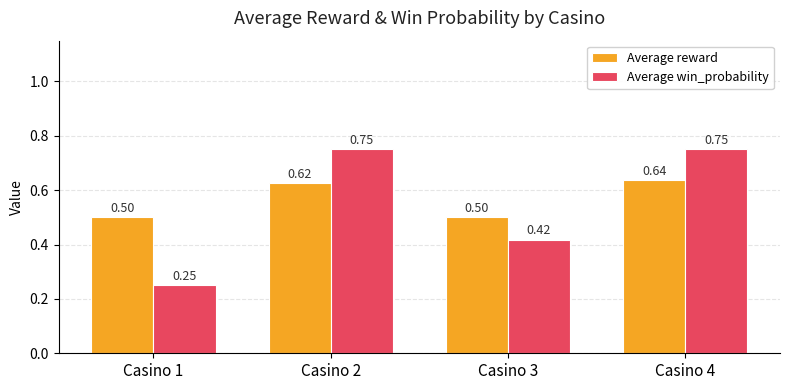

Which series has the largest range (max minus min)?

Average win_probability